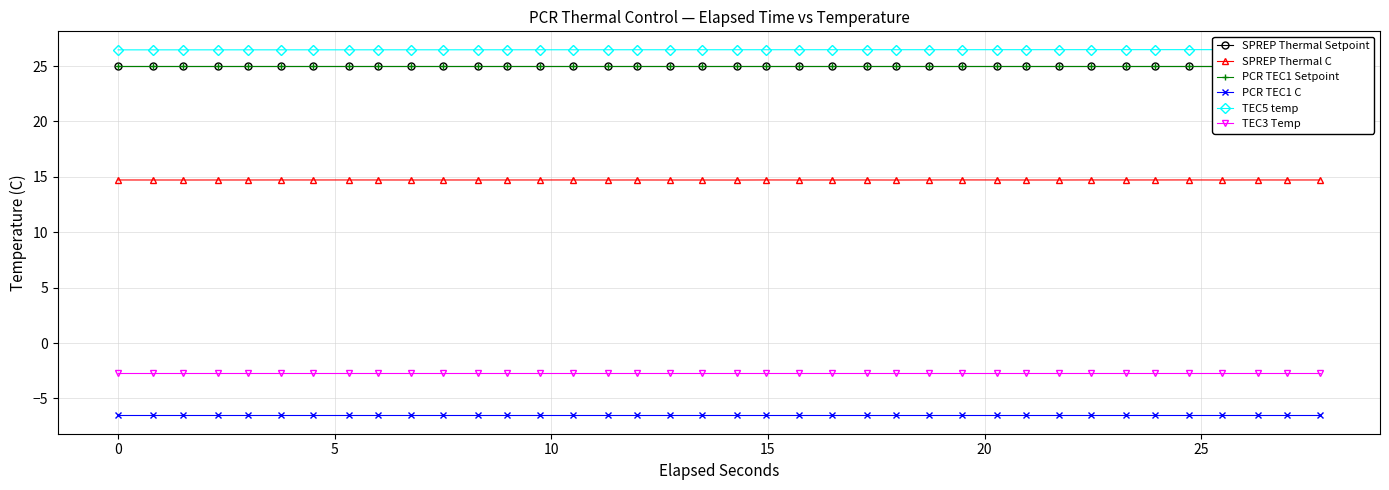

At how many categories does at least one series exceed 22?

38